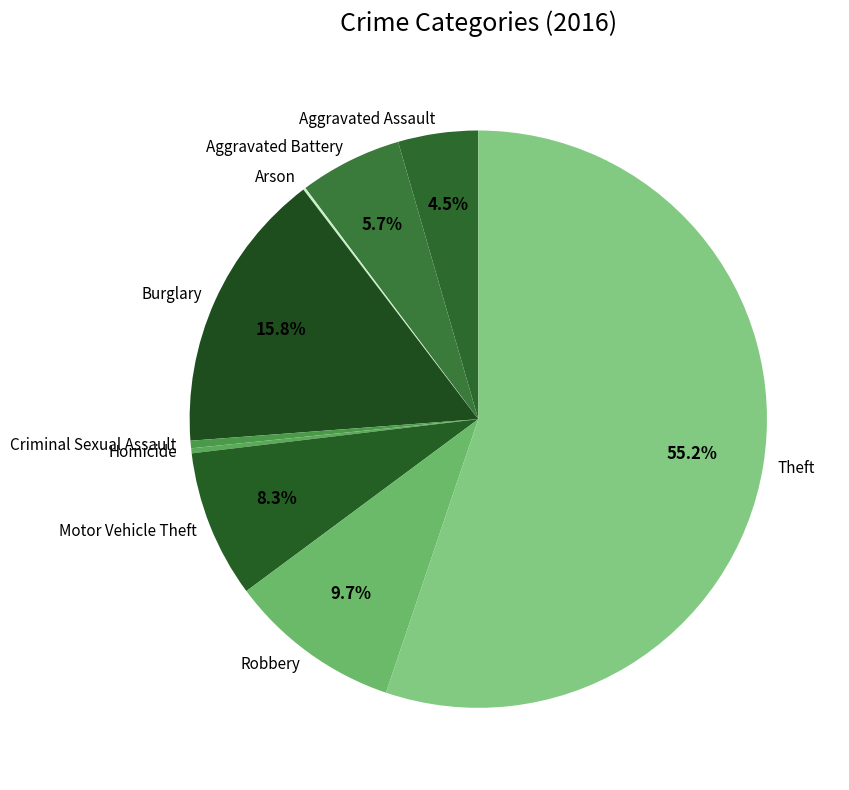

What is the largest slice in the pie chart?

Theft